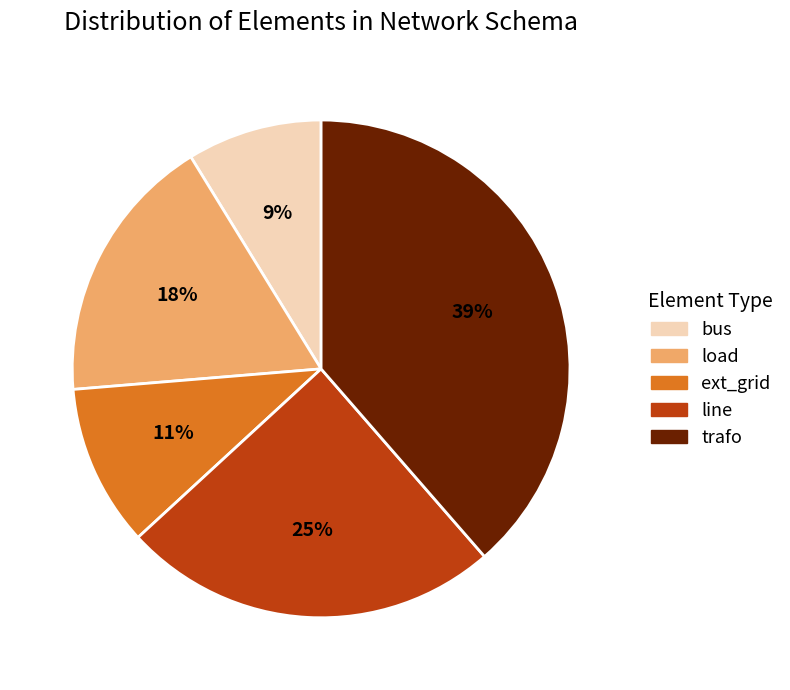

Is there any slice that represents more than half of the pie?

No